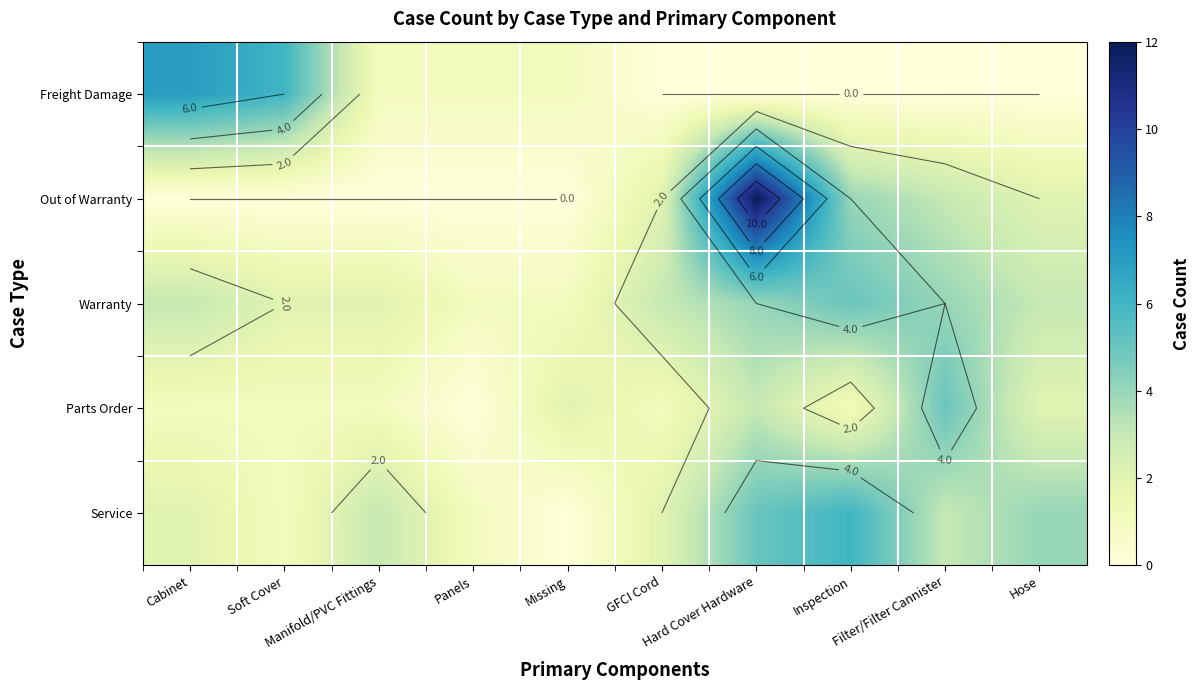

True or false: Parts Order has a value of 1 at GFCI Cord.

False